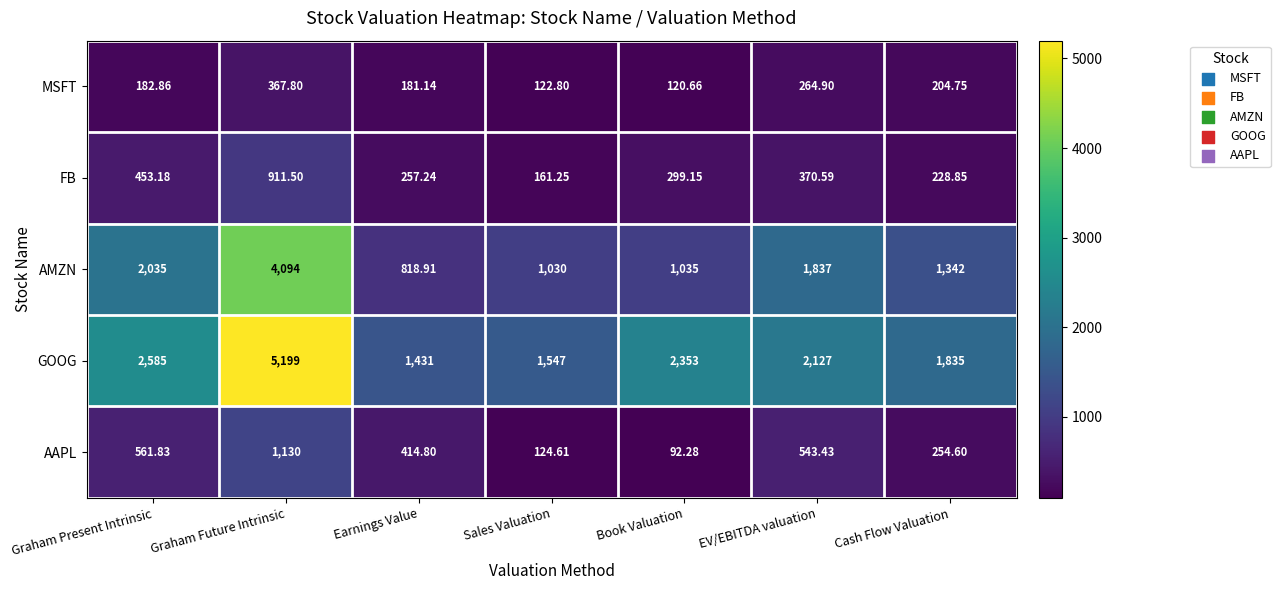

What is the total value across all series at EV/EBITDA valuation?

5142.9